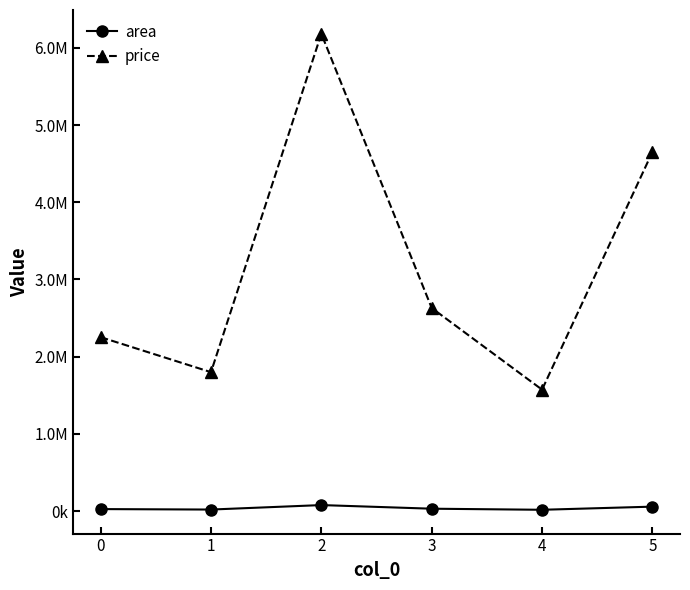

Which series changed the most between 2 and 4?

price